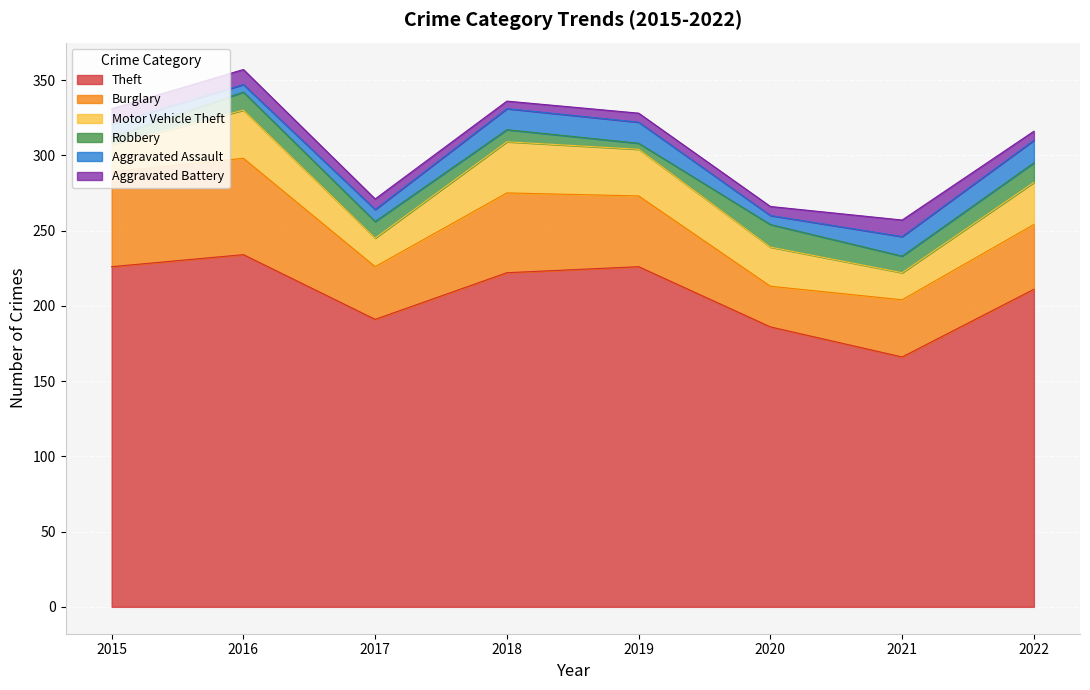

In Theft, how many points are higher than both neighbors (excluding endpoints)?

2